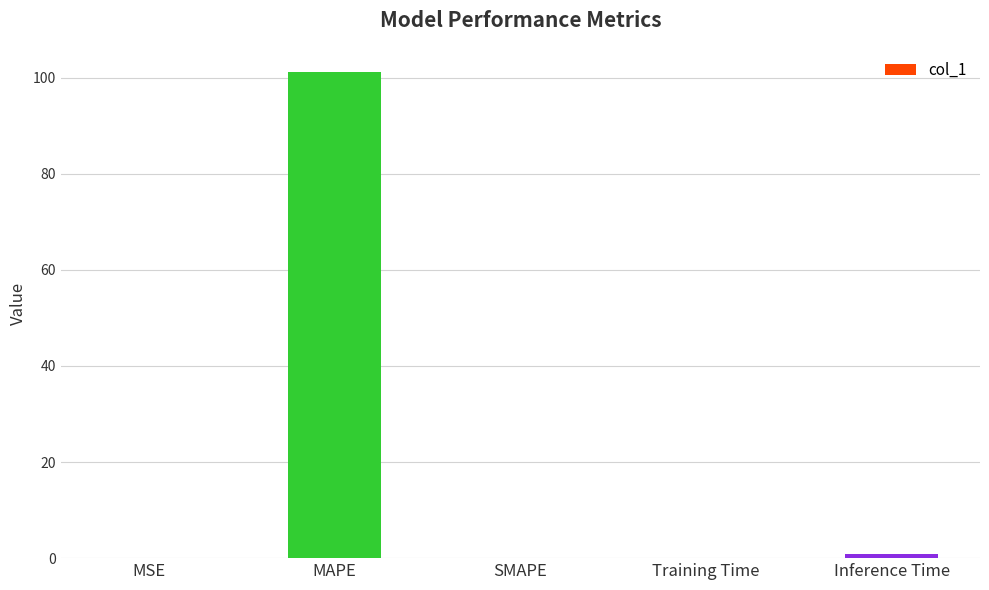

The chart shows a value of 0.0 at MSE. True or false?

True